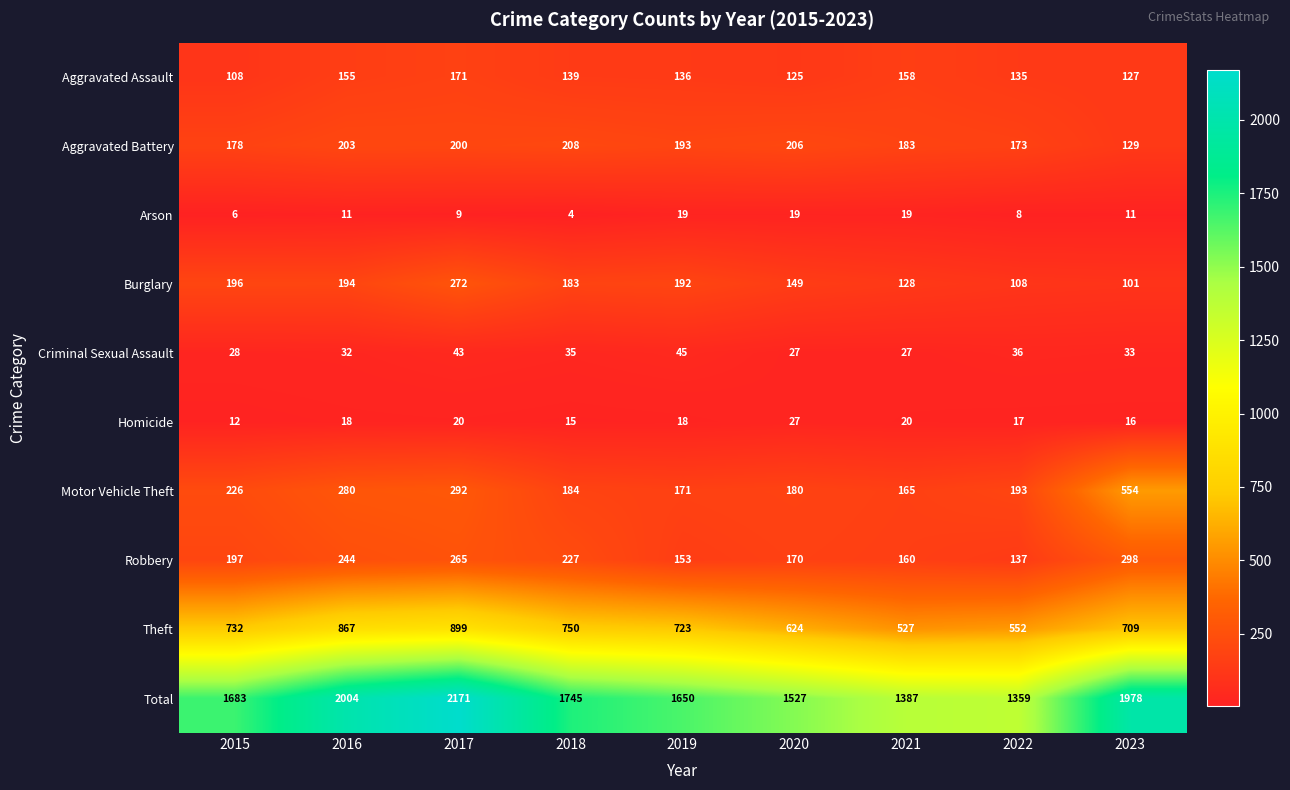

Where does the Aggravated Battery series first go above 193?

2016